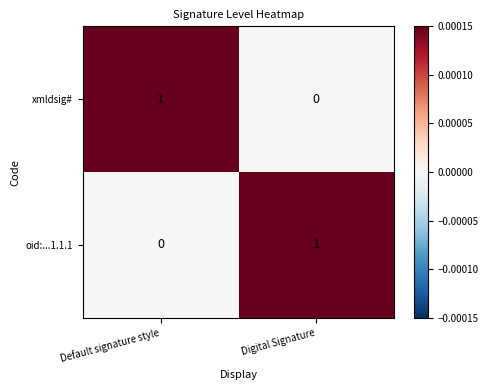

Rank the series at Digital Signature from highest to lowest value.

oid:...1.1.1, xmldsig#